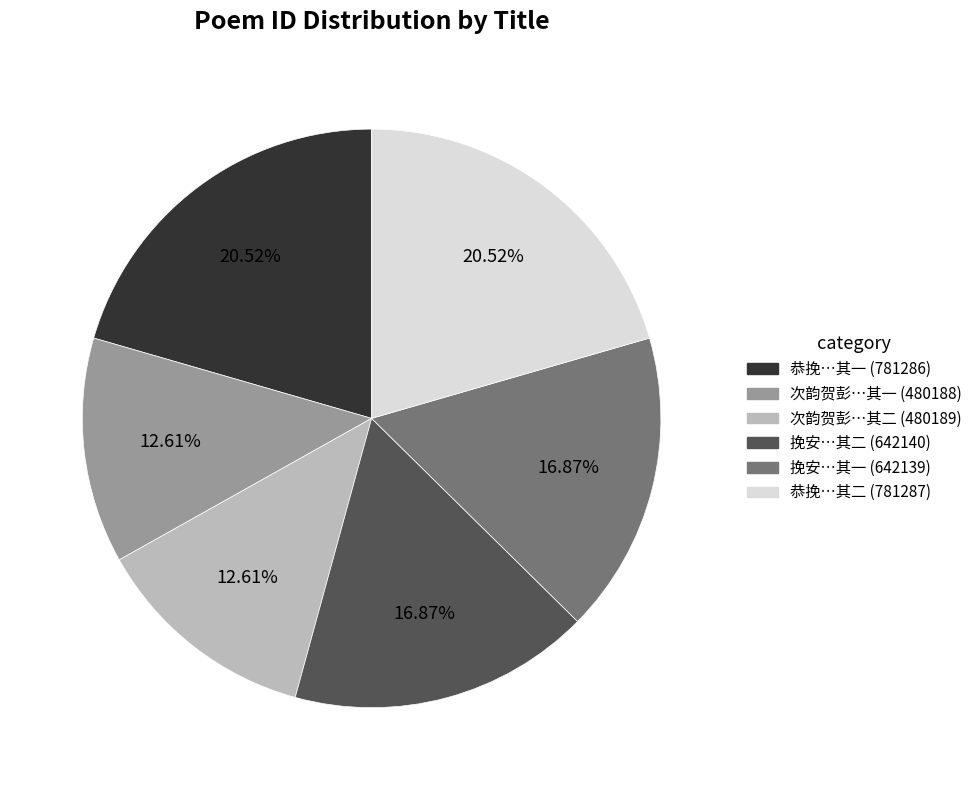

Approximately how many times larger is the value at 恭挽…其一 (781286) compared to 挽安…其二 (642140)?

1.2